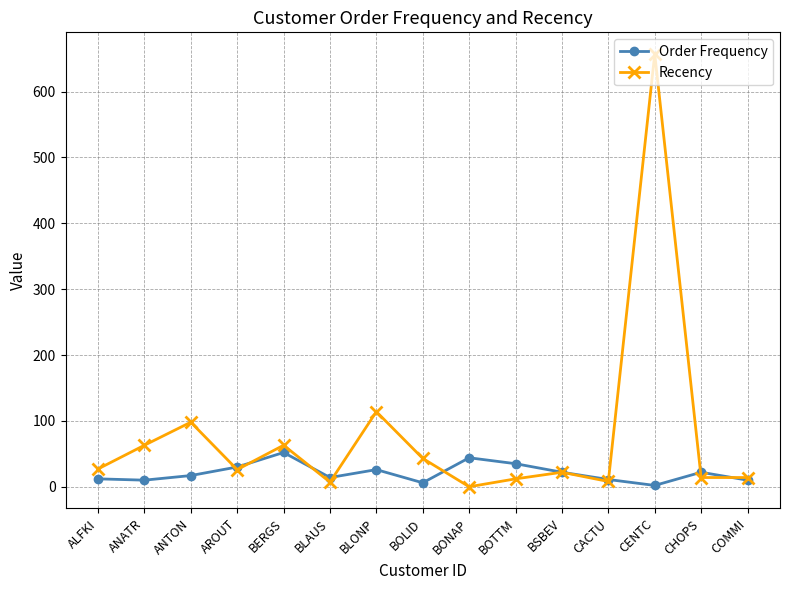

Count the number of data series in this chart.

2